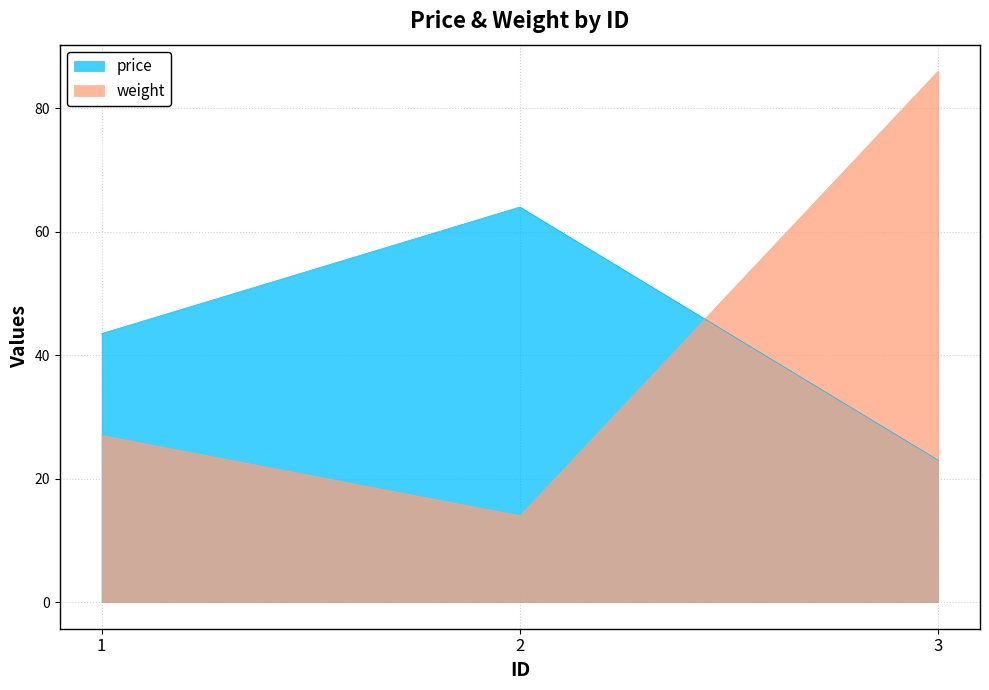

Where does the price series first go above 43?

1